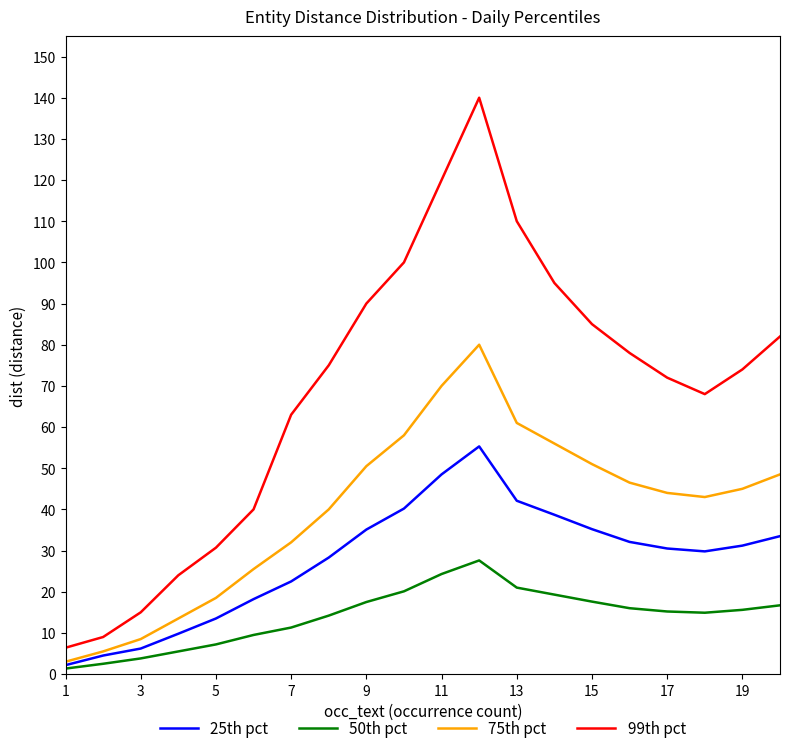

Which series has the widest spread of values?

99th pct